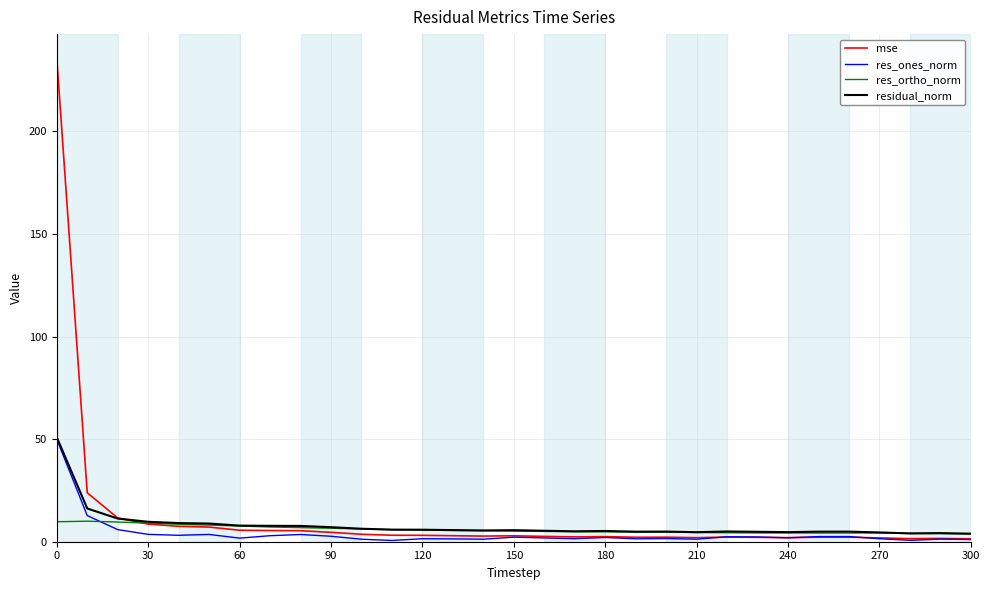

Which series has the widest spread of values?

mse